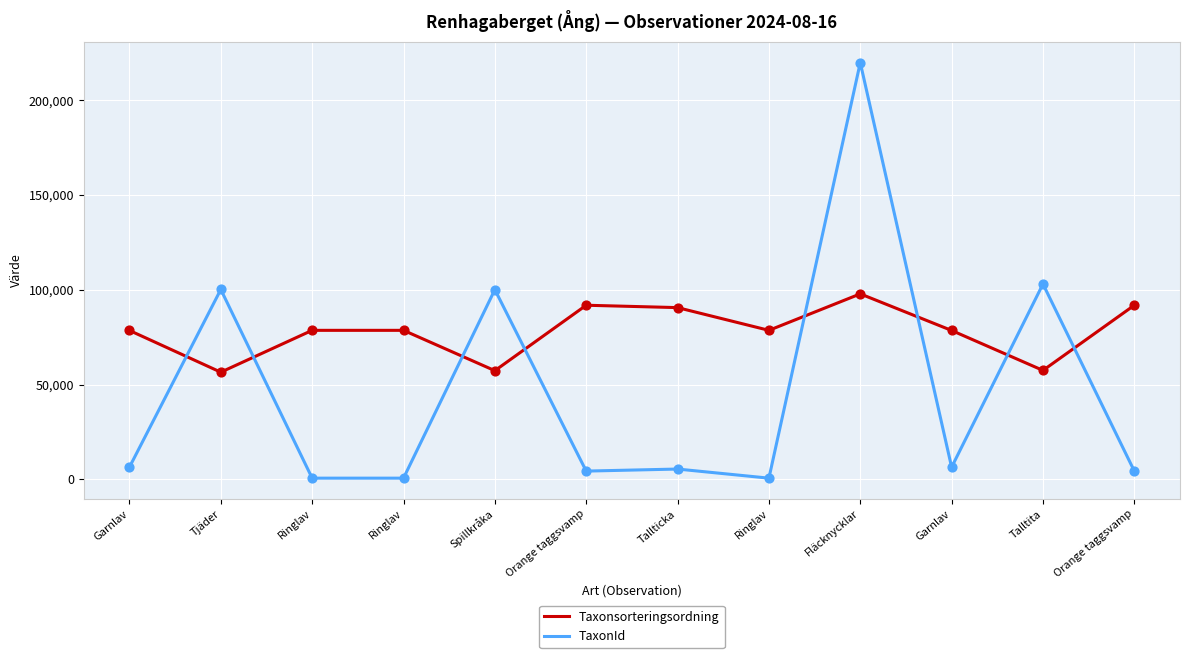

What are all the series names shown in the legend?

Taxonsorteringsordning, TaxonId